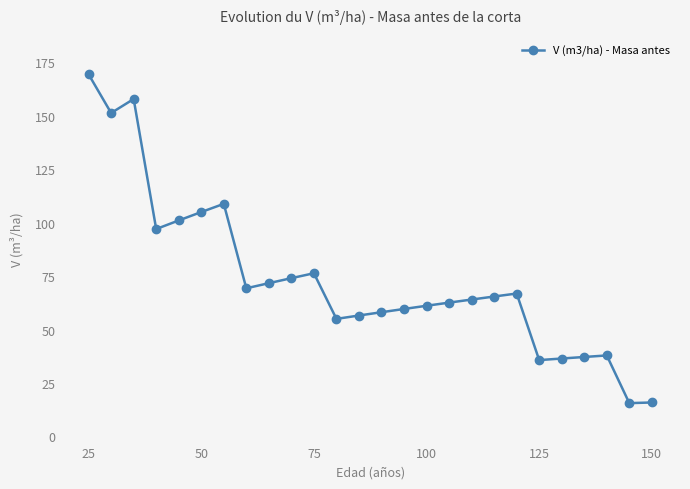

What is the difference between the maximum and second lowest values?

153.6